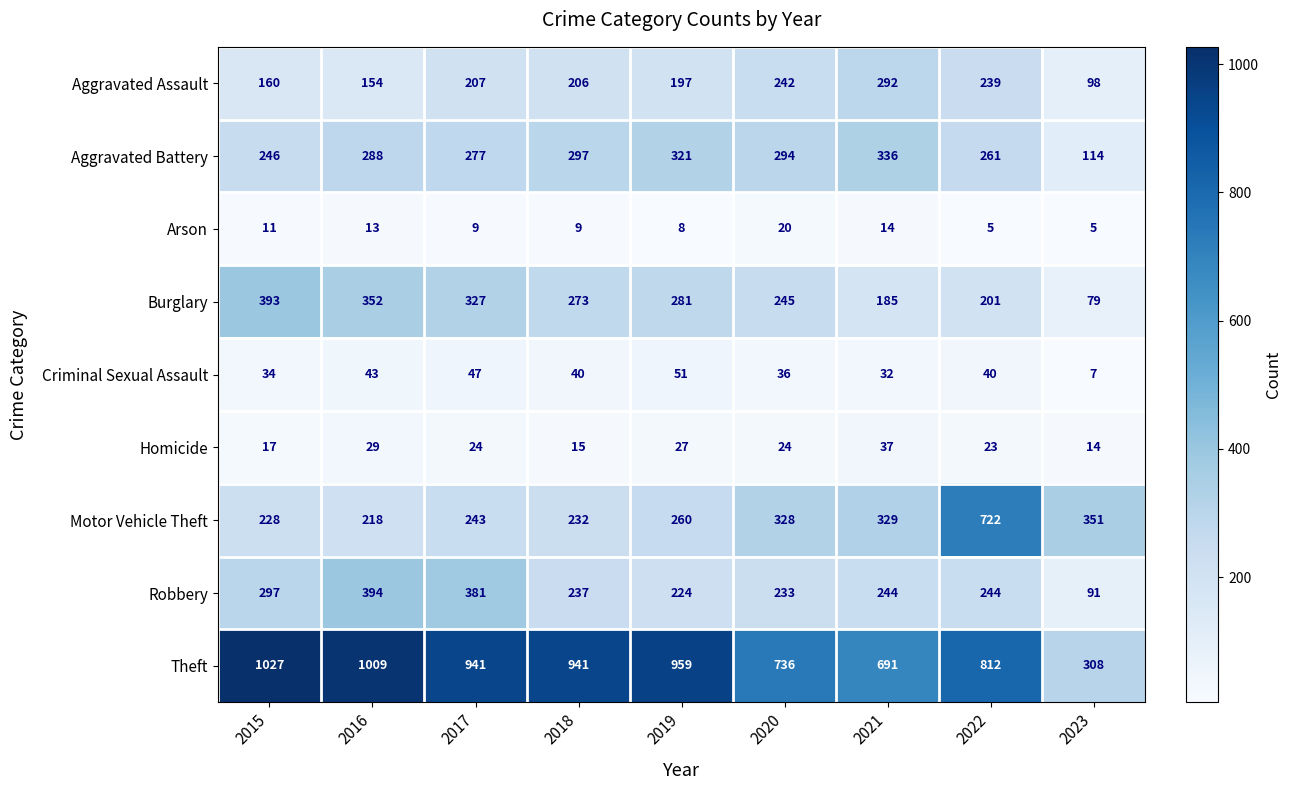

At 2019, list the series in order from smallest to largest.

Arson, Homicide, Criminal Sexual Assault, Aggravated Assault, Robbery, Motor Vehicle Theft, Burglary, Aggravated Battery, Theft